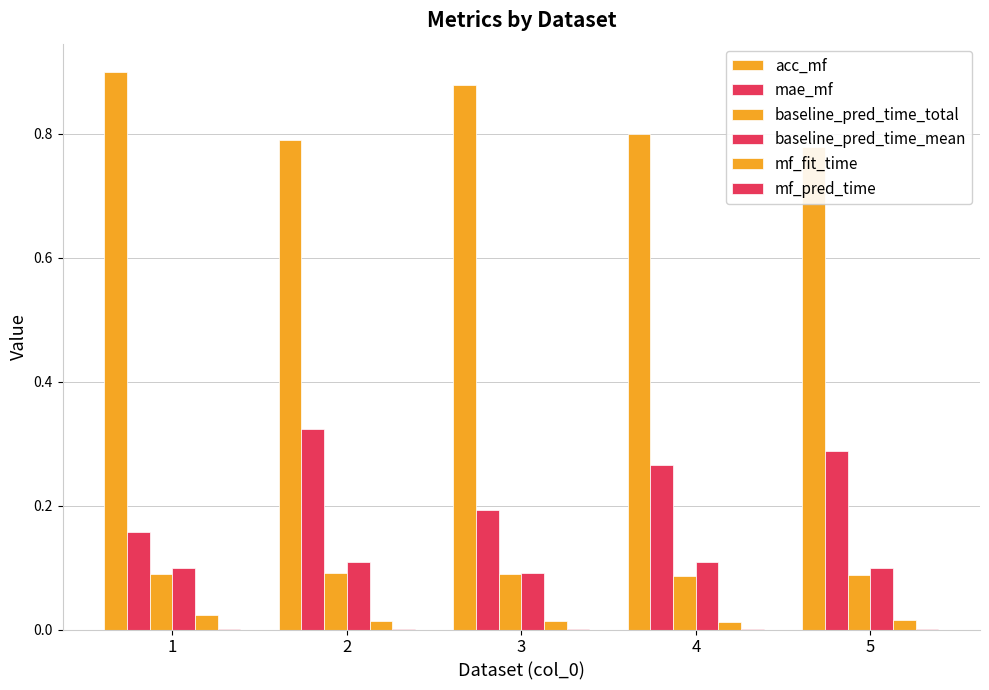

Reading left to right, list all the values displayed in this chart.

acc_mf: 1=0.9	2=0.8	3=0.9	4=0.8	5=0.8
mae_mf: 1=0.2	2=0.3	3=0.2	4=0.3	5=0.3
baseline_pred_time_total: 1=0.1	2=0.1	3=0.1	4=0.1	5=0.1
baseline_pred_time_mean: 1=0.1	2=0.1	3=0.1	4=0.1	5=0.1
mf_fit_time: 1=0.0	2=0.0	3=0.0	4=0.0	5=0.0
mf_pred_time: 1=0.0	2=0.0	3=0.0	4=0.0	5=0.0